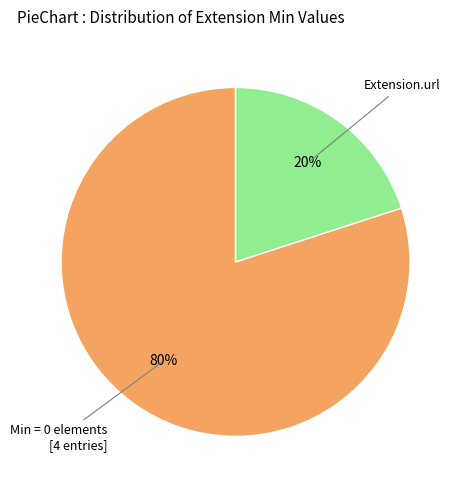

Does any single category account for the majority?

Yes